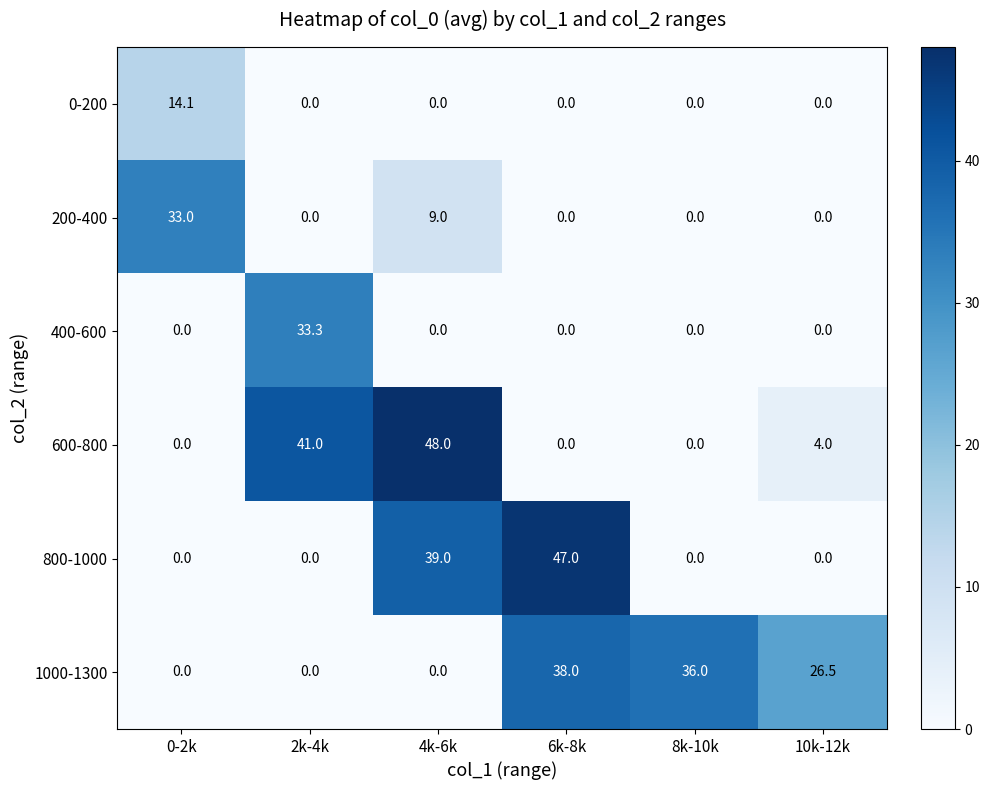

Rank the series by their maximum value, from highest to lowest.

600-800, 800-1000, 1000-1300, 400-600, 200-400, 0-200